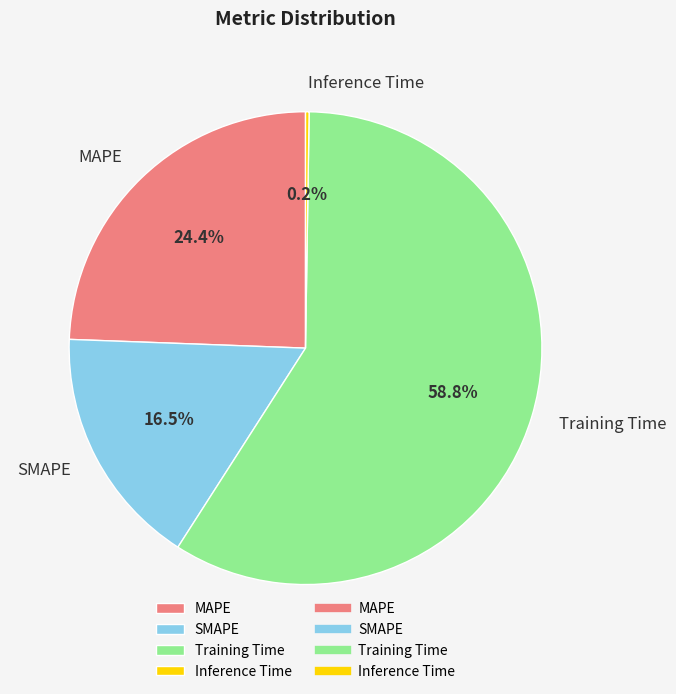

What is the largest slice in the pie chart?

Training Time